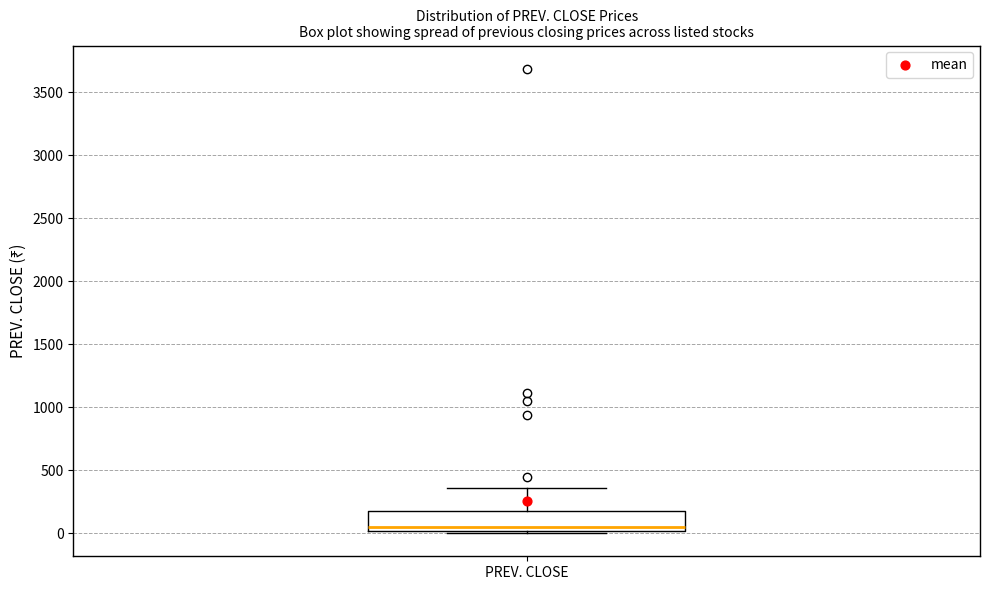

Transcribe this box plot: give where the median line is, the range the box spans, and where the two whiskers end, as read against the y-axis. The values are not printed on the chart, so give them approximately, as read against the axis.

median 50, box 0 to 200, whiskers 0 (just below the box's lower edge) to 350